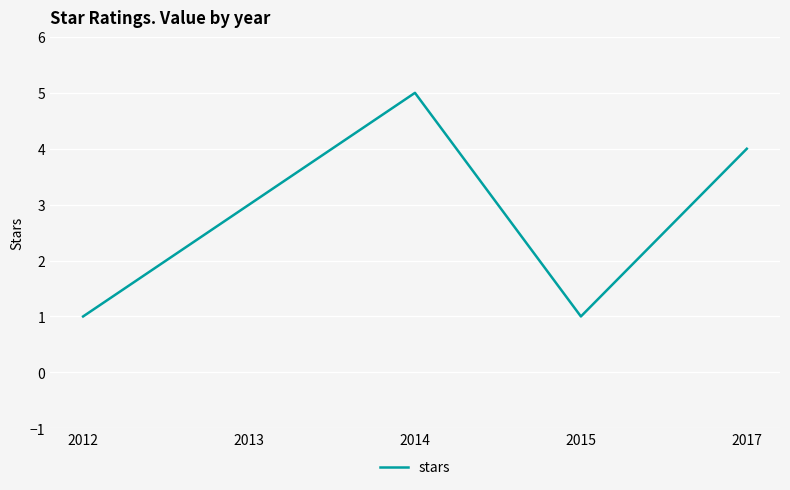

At which label is the value closest to 3?

2013